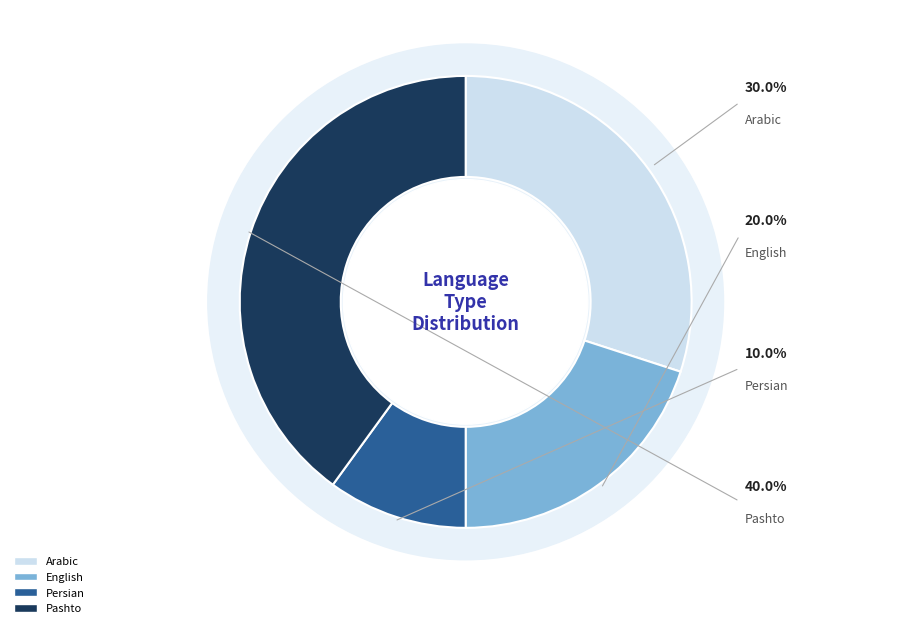

Which category has the biggest portion of the pie?

Pashto